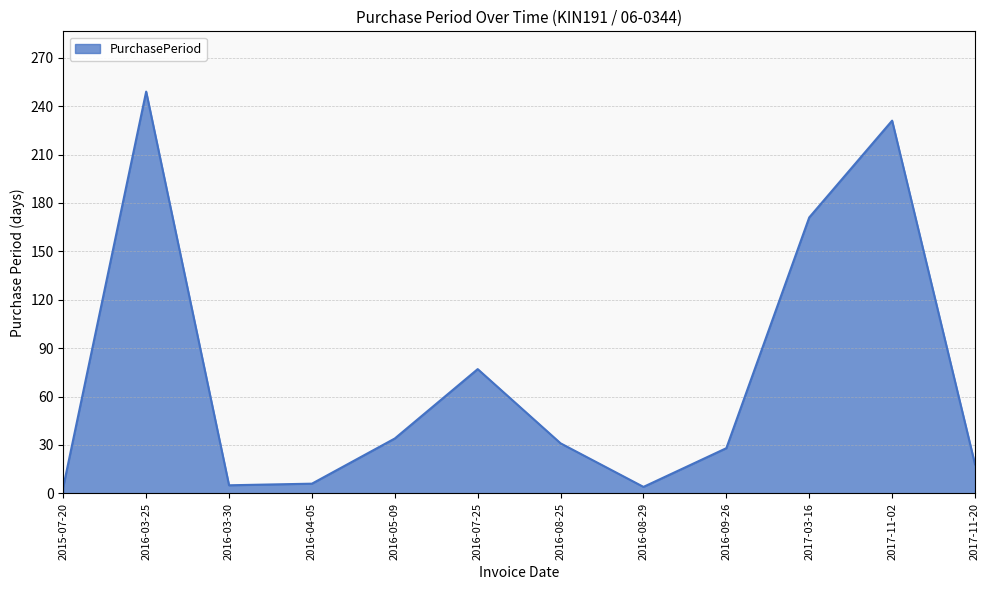

What is the maximum value shown in the chart?

249